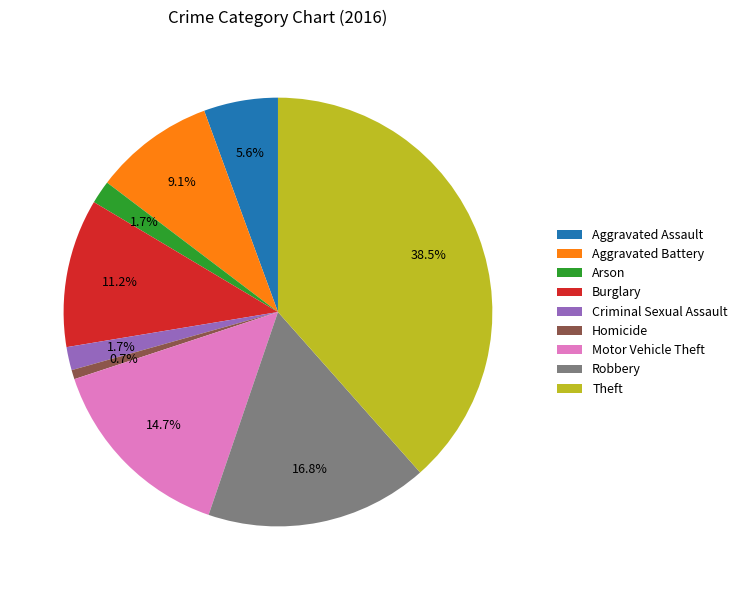

True or false: Motor Vehicle Theft accounts for 1% of the total.

False